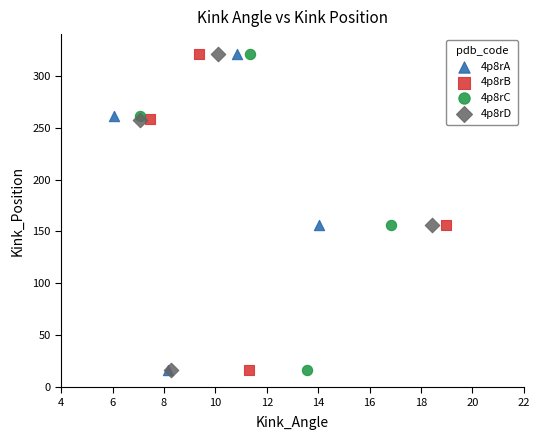

What are all the series names shown in the legend?

4p8rA, 4p8rB, 4p8rC, 4p8rD